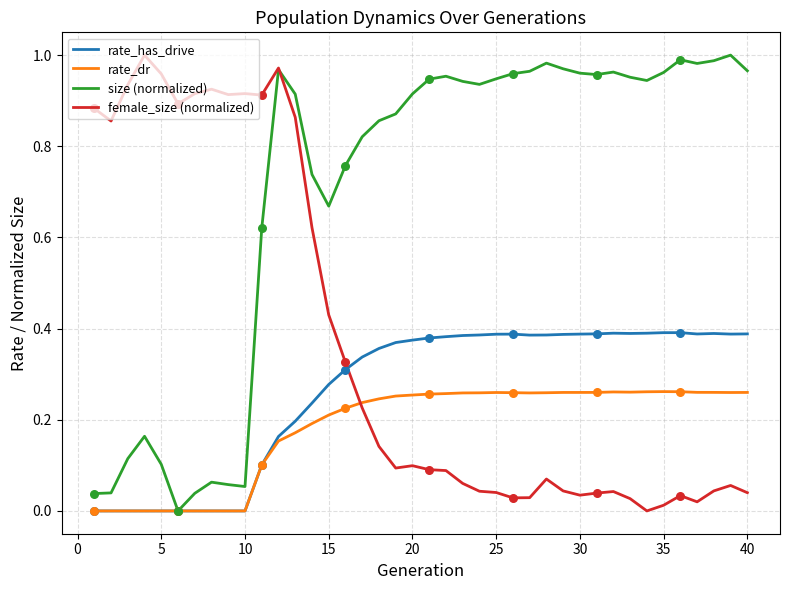

Which series has the largest total across all categories?

size (normalized)